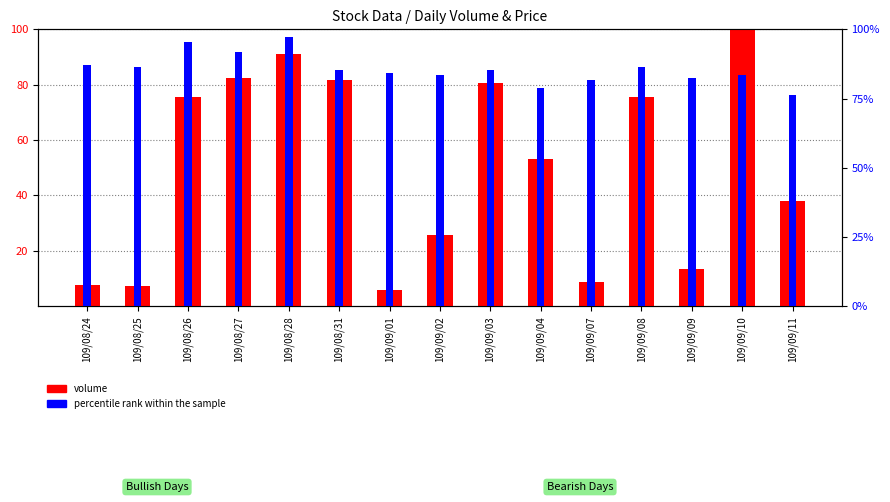

Reading right to left, transcribe all the data shown in this chart.

volume: 109/09/11=38.0	109/09/10=100.0	109/09/09=13.4	109/09/08=75.5	109/09/07=8.7	109/09/04=53.3	109/09/03=80.4	109/09/02=25.8	109/09/01=5.7	109/08/31=81.8	109/08/28=91.0	109/08/27=82.6	109/08/26=75.4	109/08/25=7.4	109/08/24=7.8
percentile rank within the sample: 109/09/11=76.1	109/09/10=83.5	109/09/09=82.6	109/09/08=86.2	109/09/07=81.7	109/09/04=78.9	109/09/03=85.3	109/09/02=83.5	109/09/01=84.4	109/08/31=85.3	109/08/28=97.2	109/08/27=91.7	109/08/26=95.4	109/08/25=86.2	109/08/24=87.2